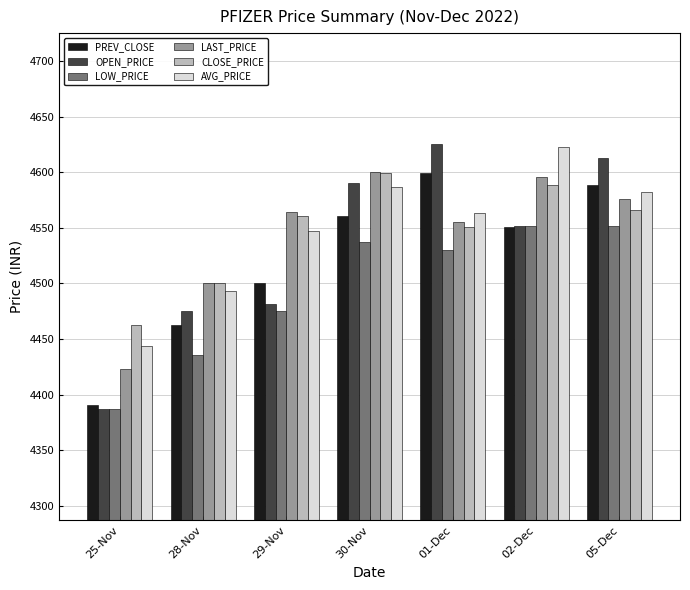

What is the difference between the maximum and minimum values in the AVG_PRICE series?

178.7